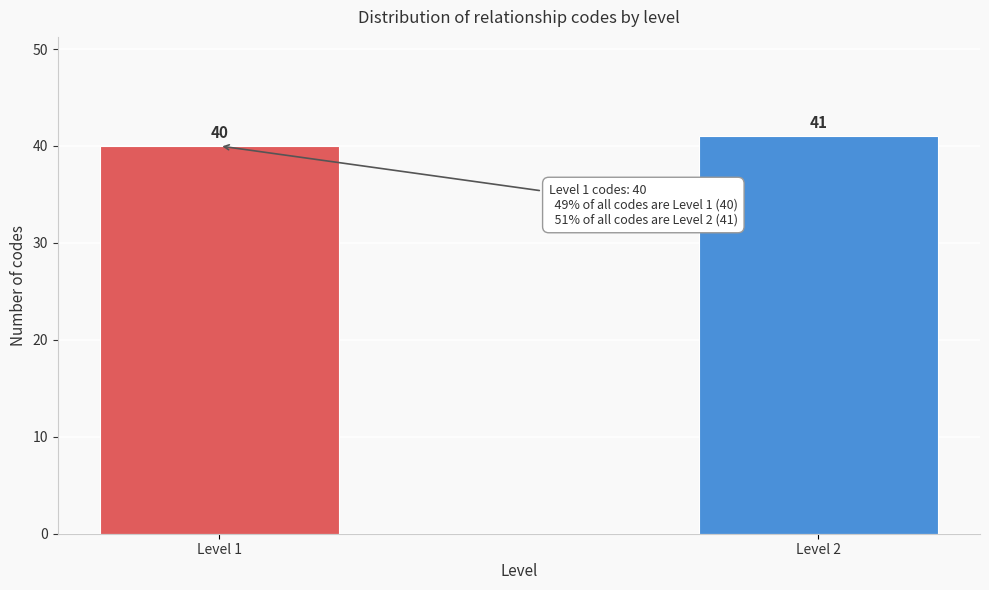

Reading left to right, what are all the values shown in this chart?

Level 1=40	Level 2=41